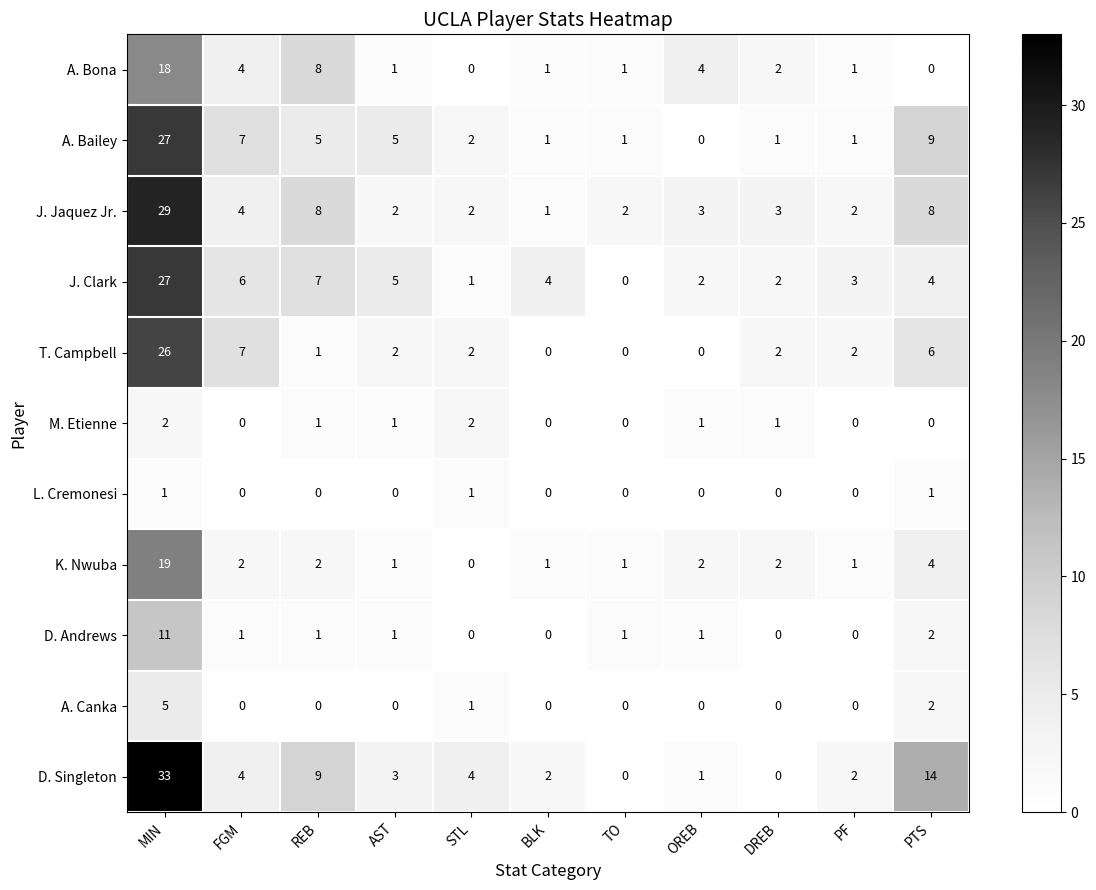

Which series changed the most between AST and PF?

A. Bailey